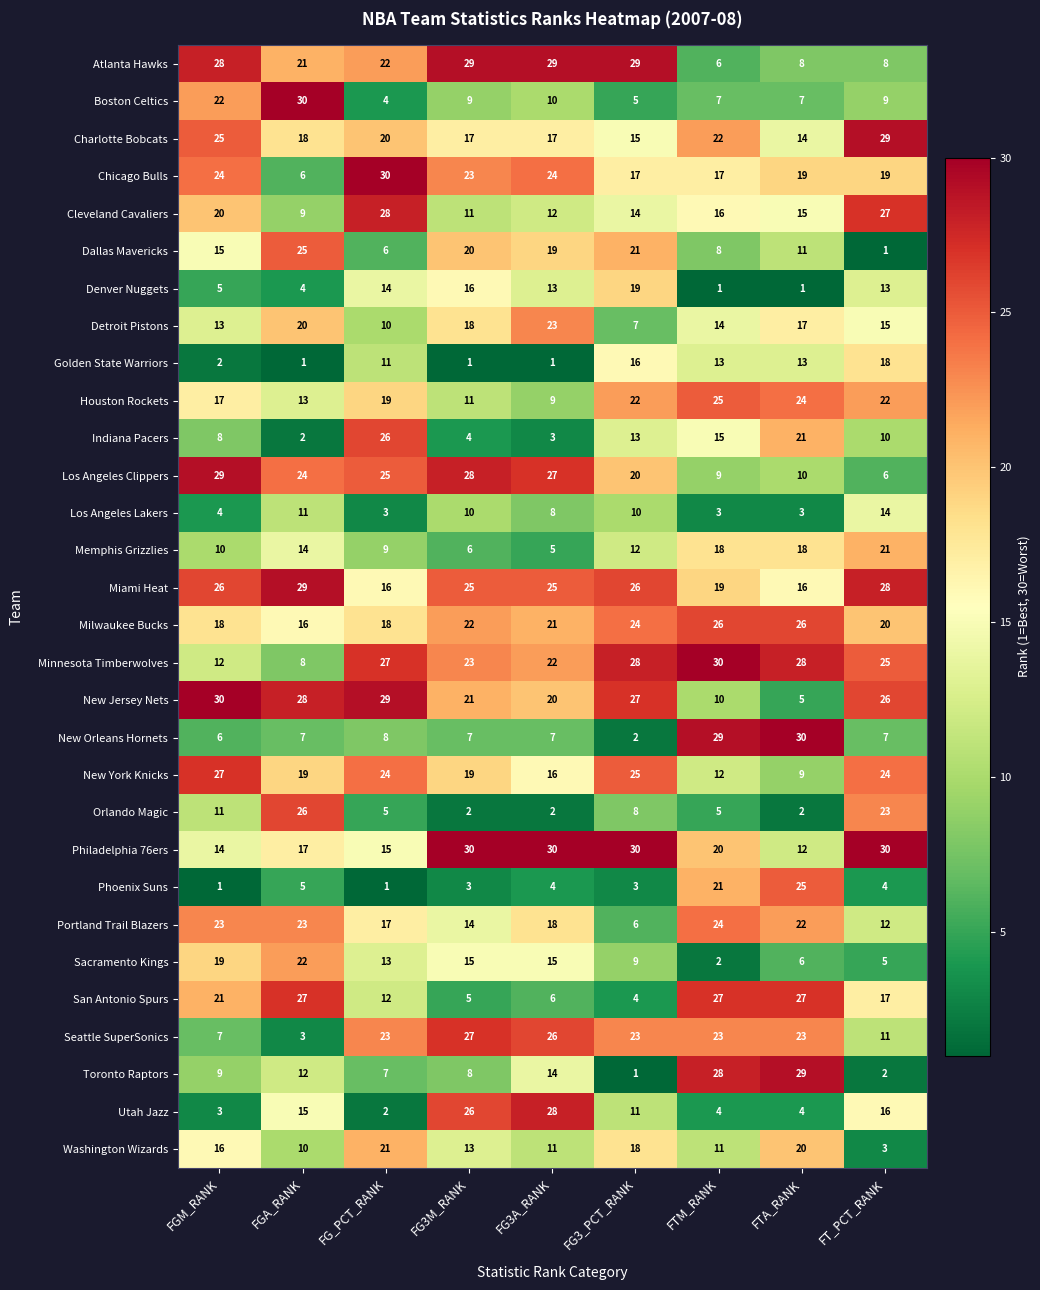

At which label does Chicago Bulls reach its minimum?

FGA_RANK